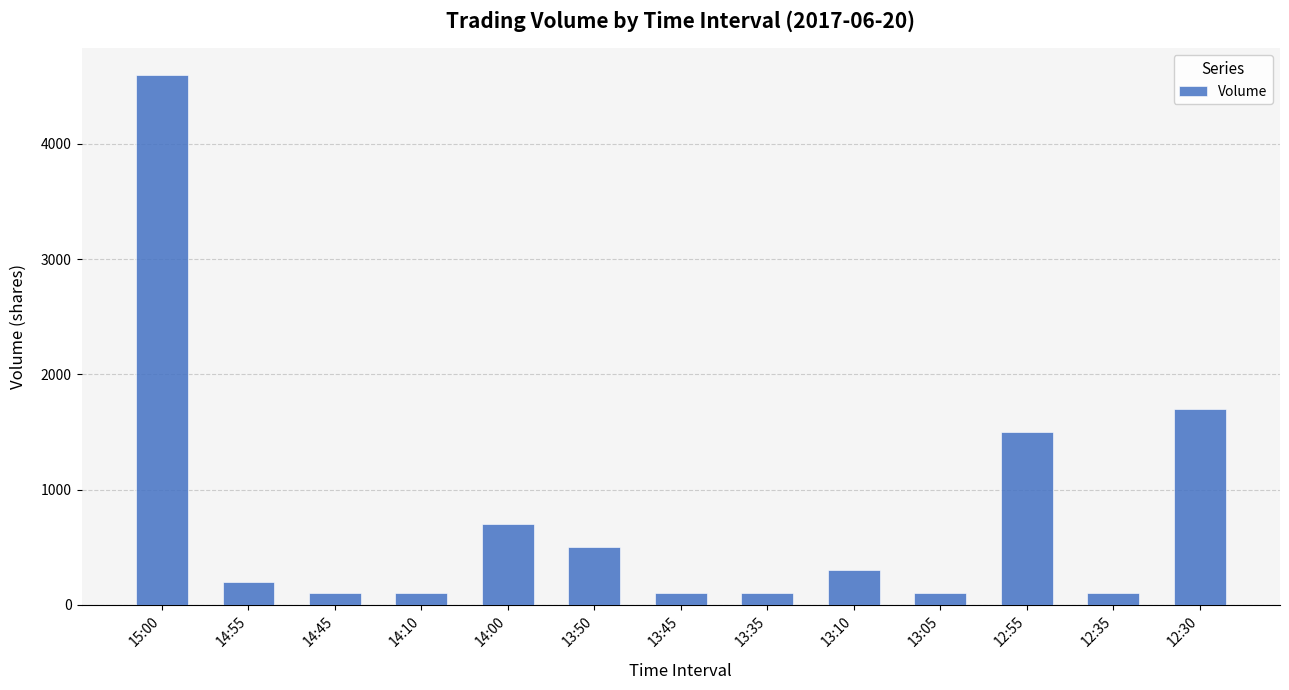

Approximately how many times larger is the value at 12:35 compared to 13:10?

0.3